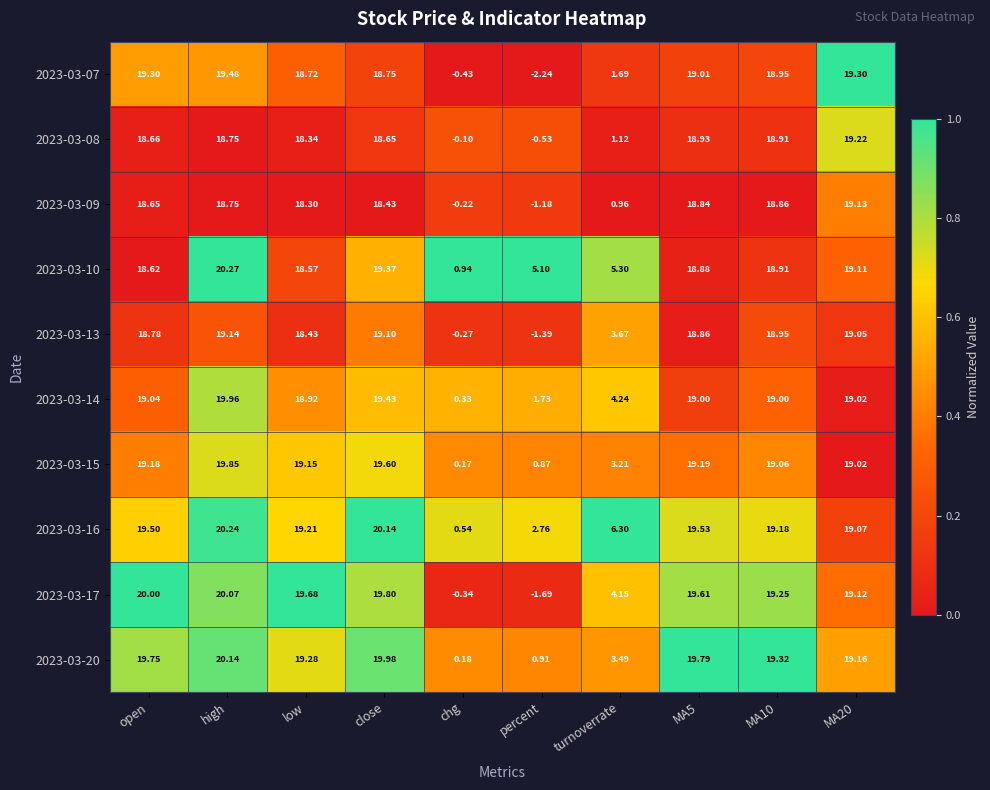

Which label corresponds to the smallest value in the chart?

percent